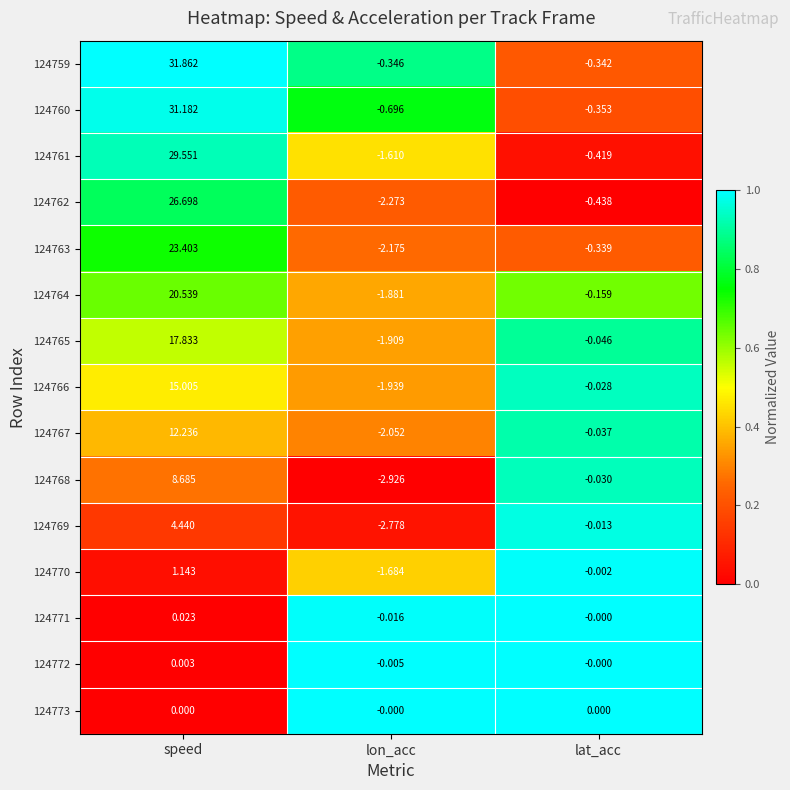

List the labels in order of 124768 value, largest first.

speed, lat_acc, lon_acc